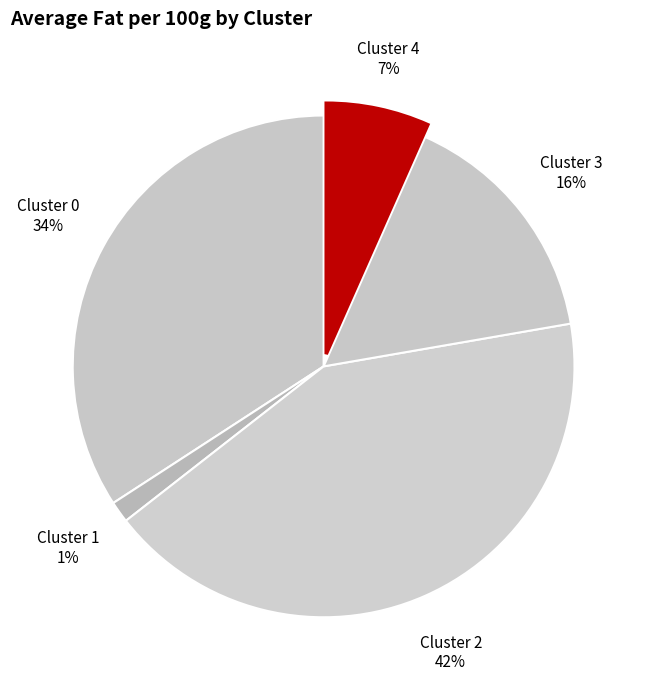

Do Cluster 1 and Cluster 0 together represent more than half of the pie?

No